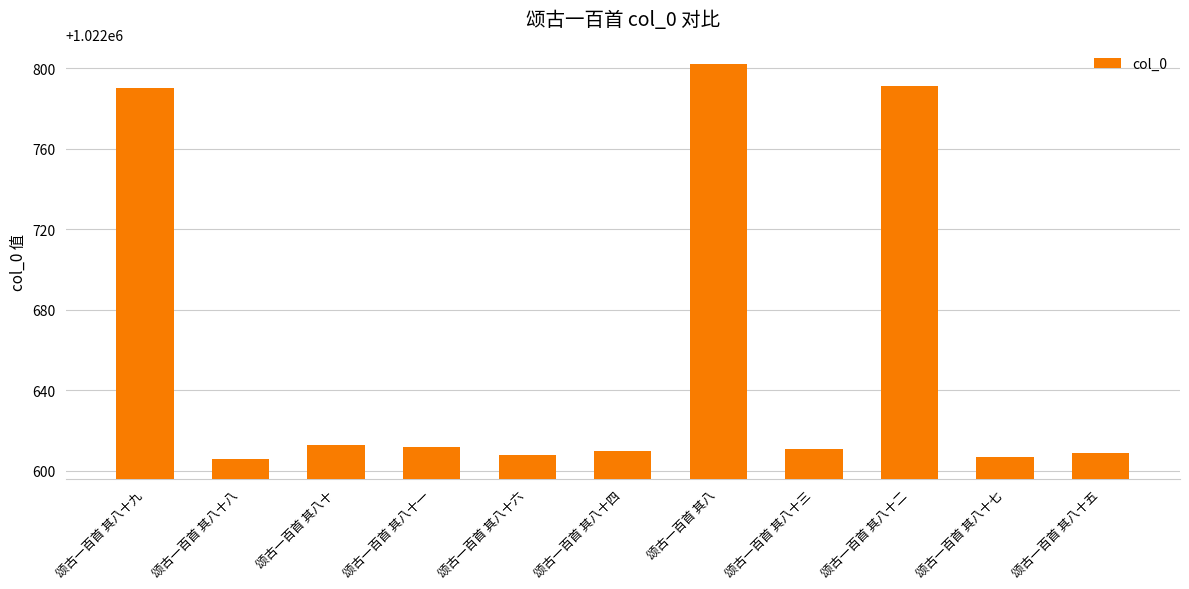

What position from the left is 颂古一百首 其八十?

3